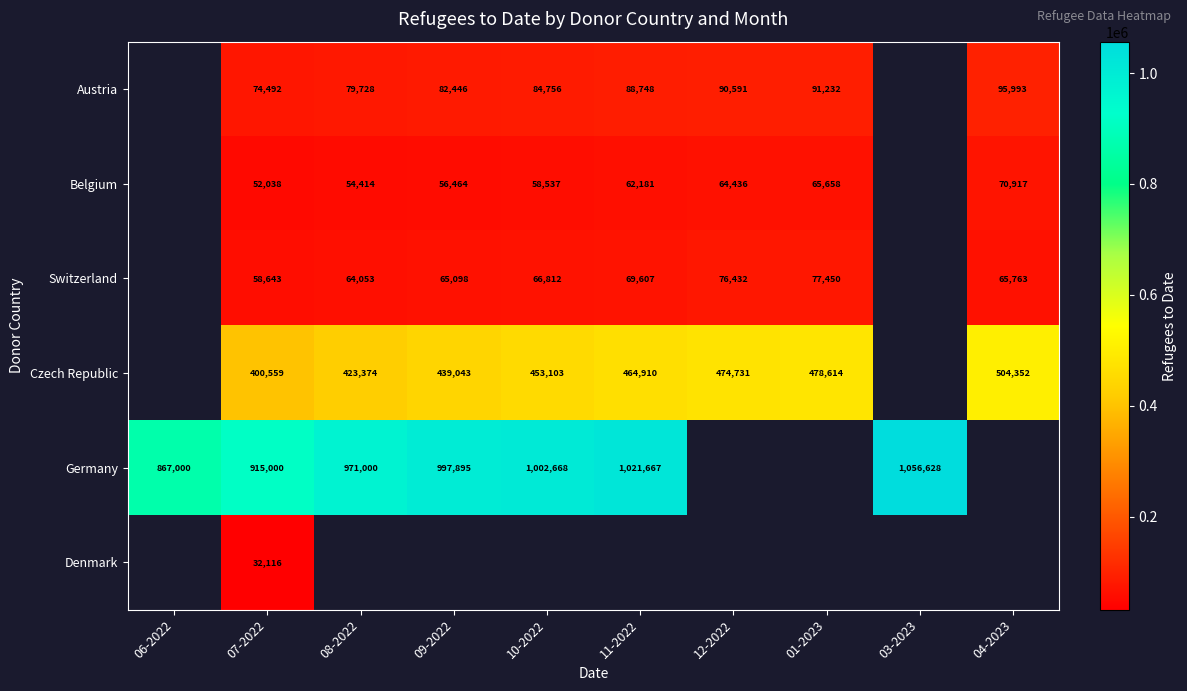

Is the value of Switzerland at 11-2022 greater than the value of Austria at 12-2022?

No